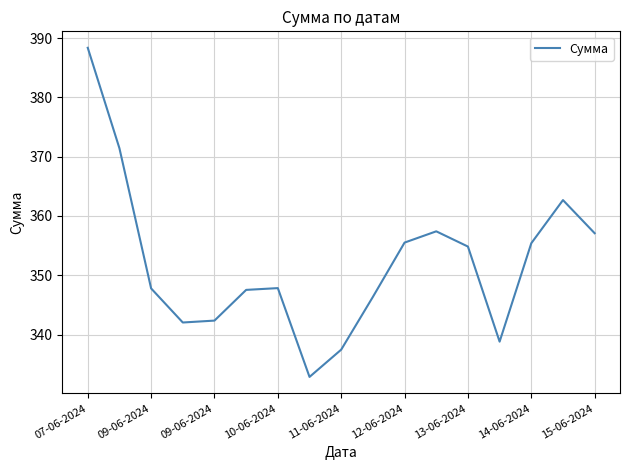

What is the difference between the maximum and minimum values?

55.5